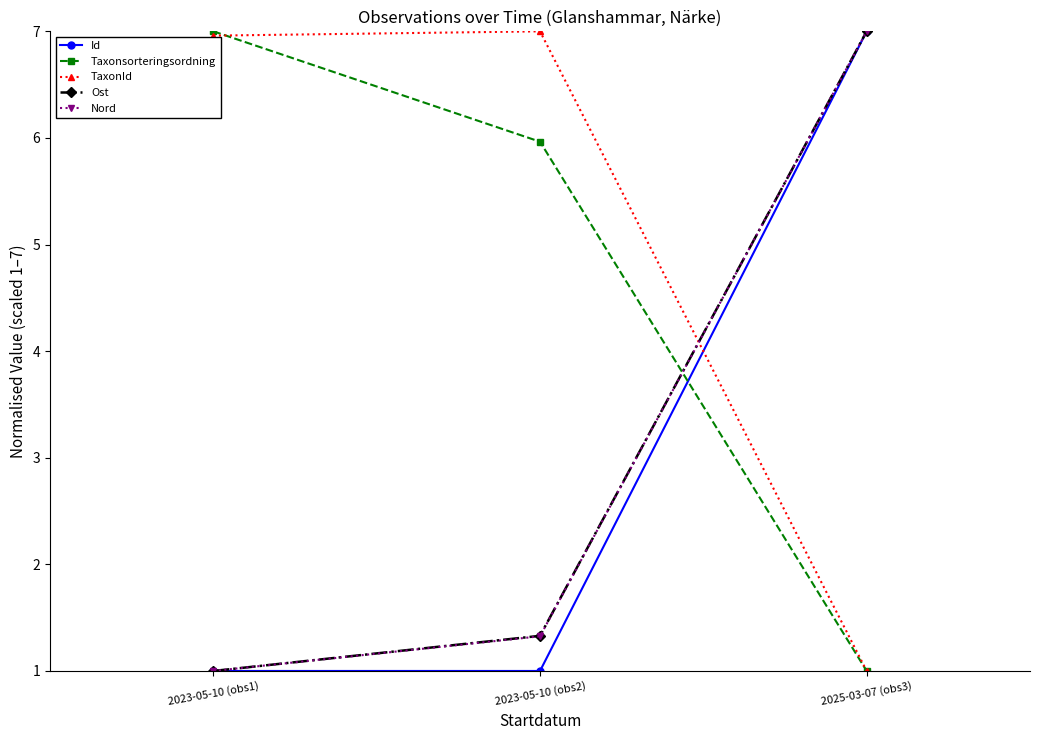

What value does the TaxonId series have at 2025-03-07 (obs3)?

1.0